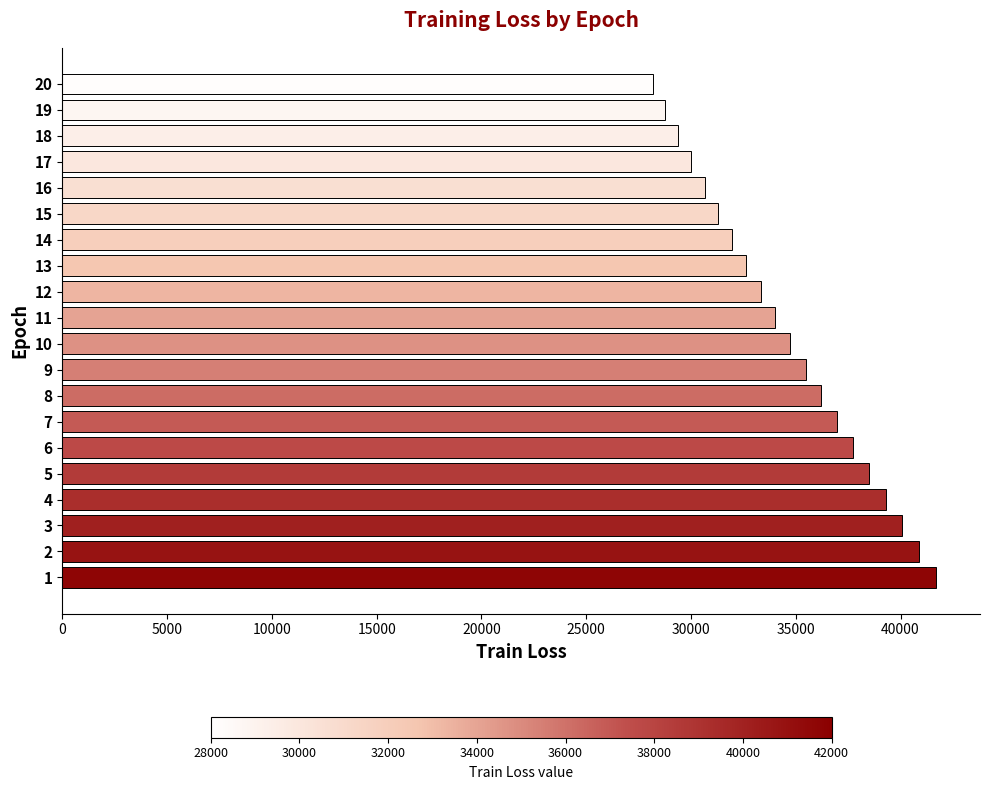

Reading bottom to top, extract all data points from this chart.

41706.8	40898.8	40092.5	39292.9	38505.0	37727.7	36961.6	36209.1	35469.2	34742.3	34028.2	33326.8	32638.2	31962.4	31299.4	30648.3	30009.4	29383.0	28768.4	28165.8